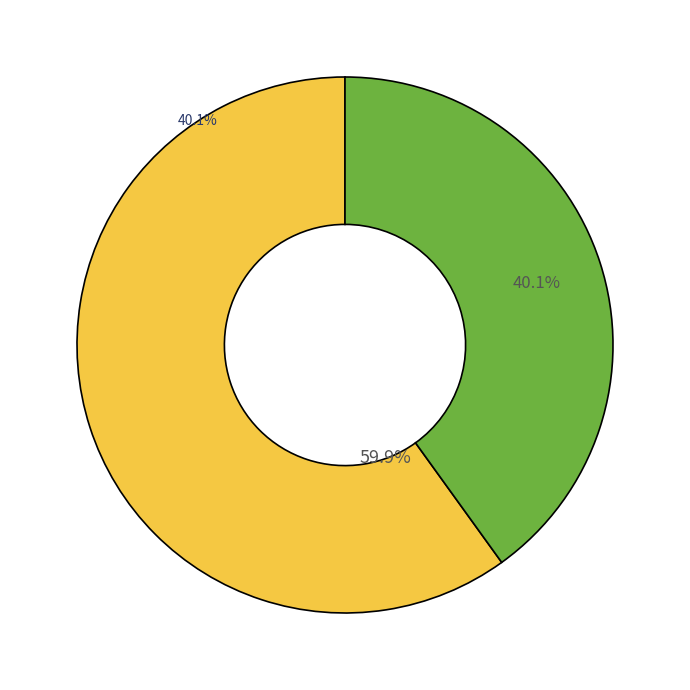

To the nearest percent, what is the difference between the geoengineering sector and industry sector (and hydrogen supply) slice percentages?

20%